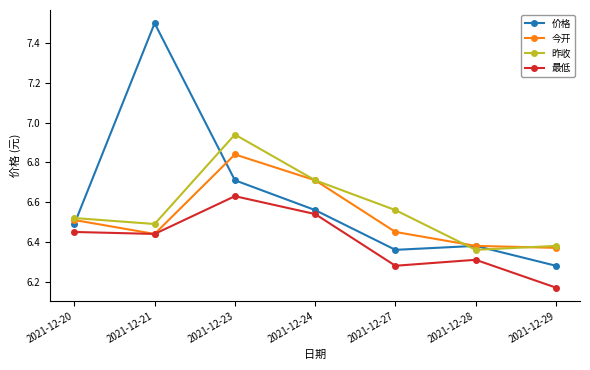

At how many categories does at least one series exceed 6?

7